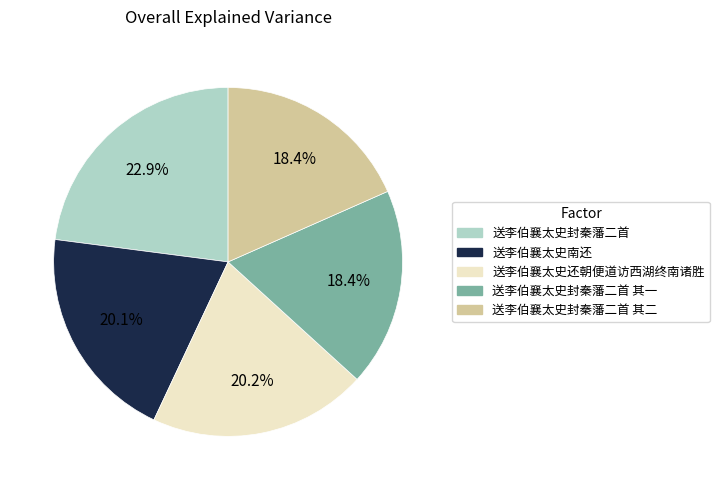

Is the sum of 送李伯襄太史封秦藩二首 and 送李伯襄太史南还 greater than half?

No